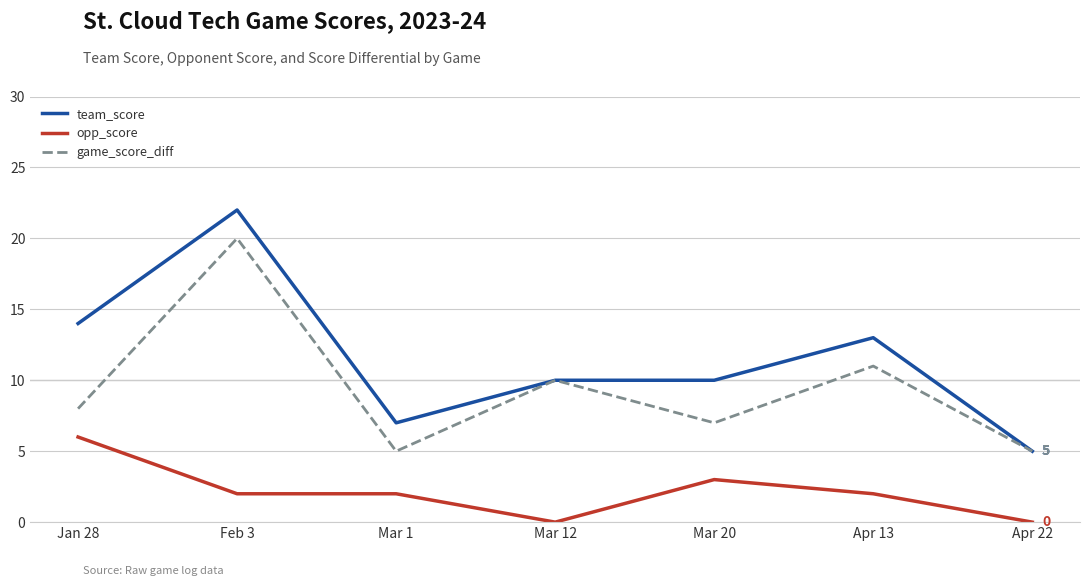

Which category has the highest value in the opp_score series?

Jan 28